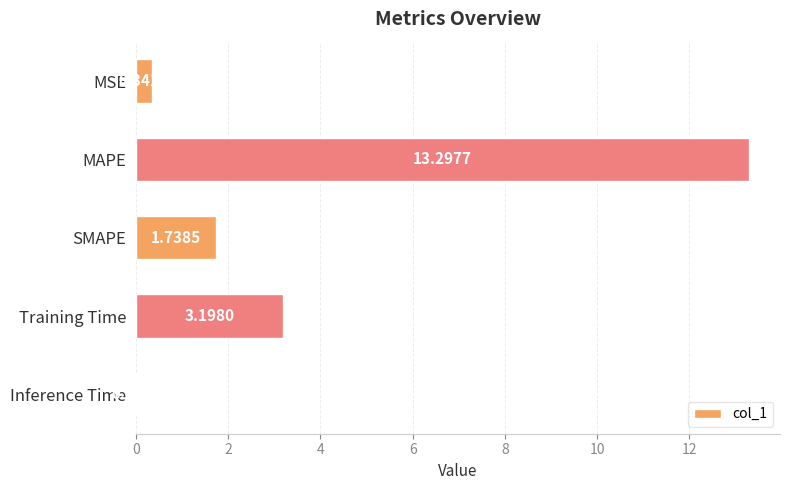

At which label is the value closest to 6?

Training Time